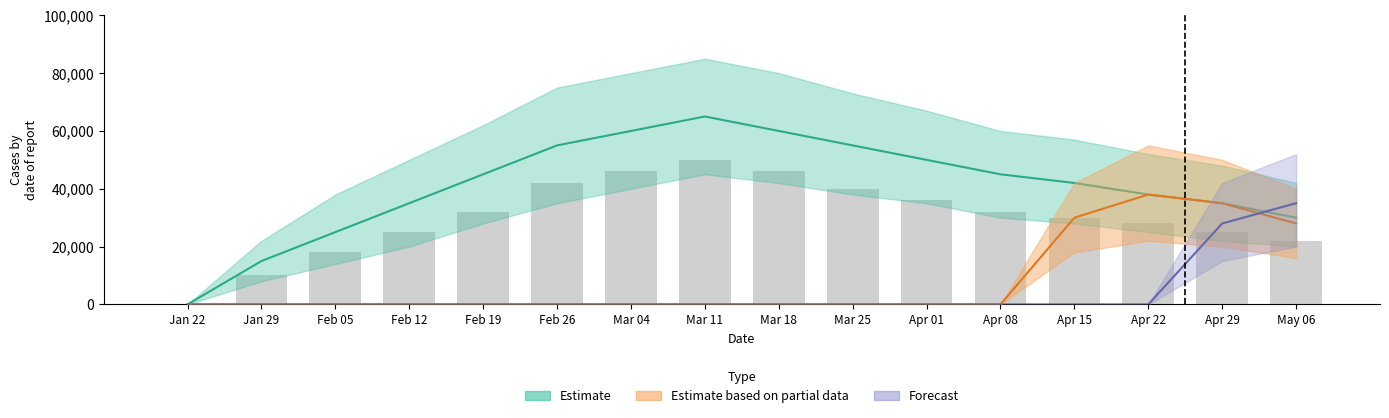

What is the label of the 2nd bar from the right?

Apr 29